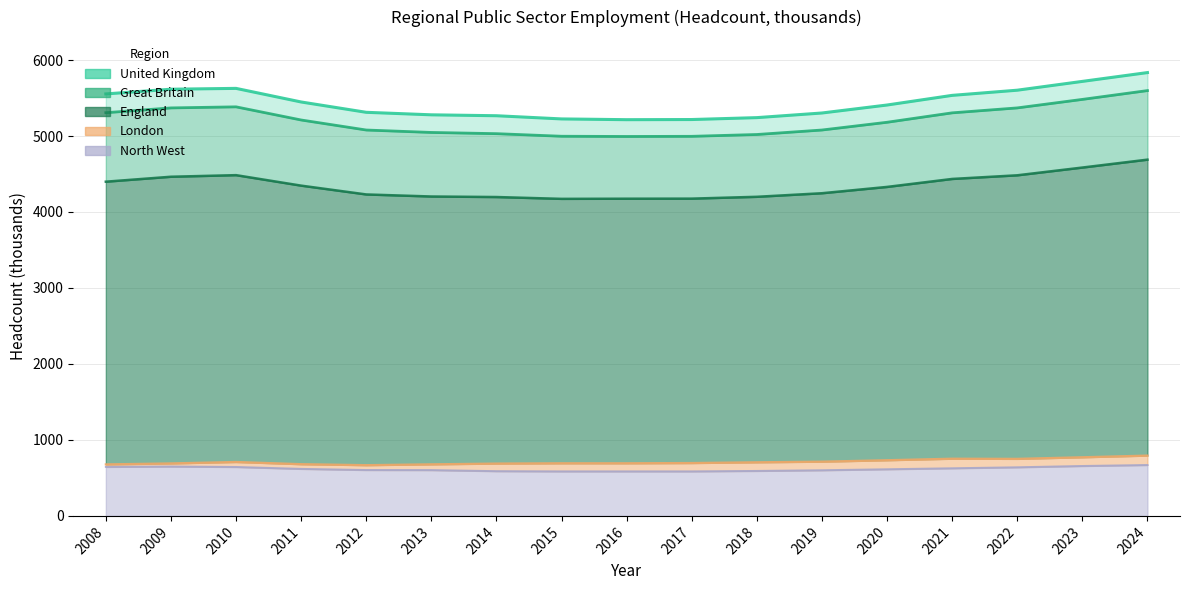

How many interior local valleys does the Great Britain series have?

1